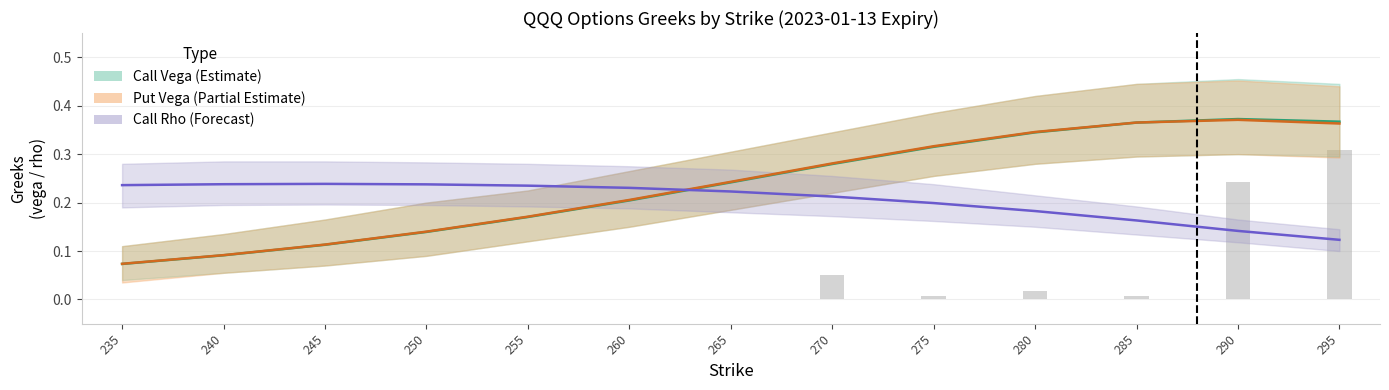

What is the average value of the Put Vega (Partial Estimate) series?

0.2